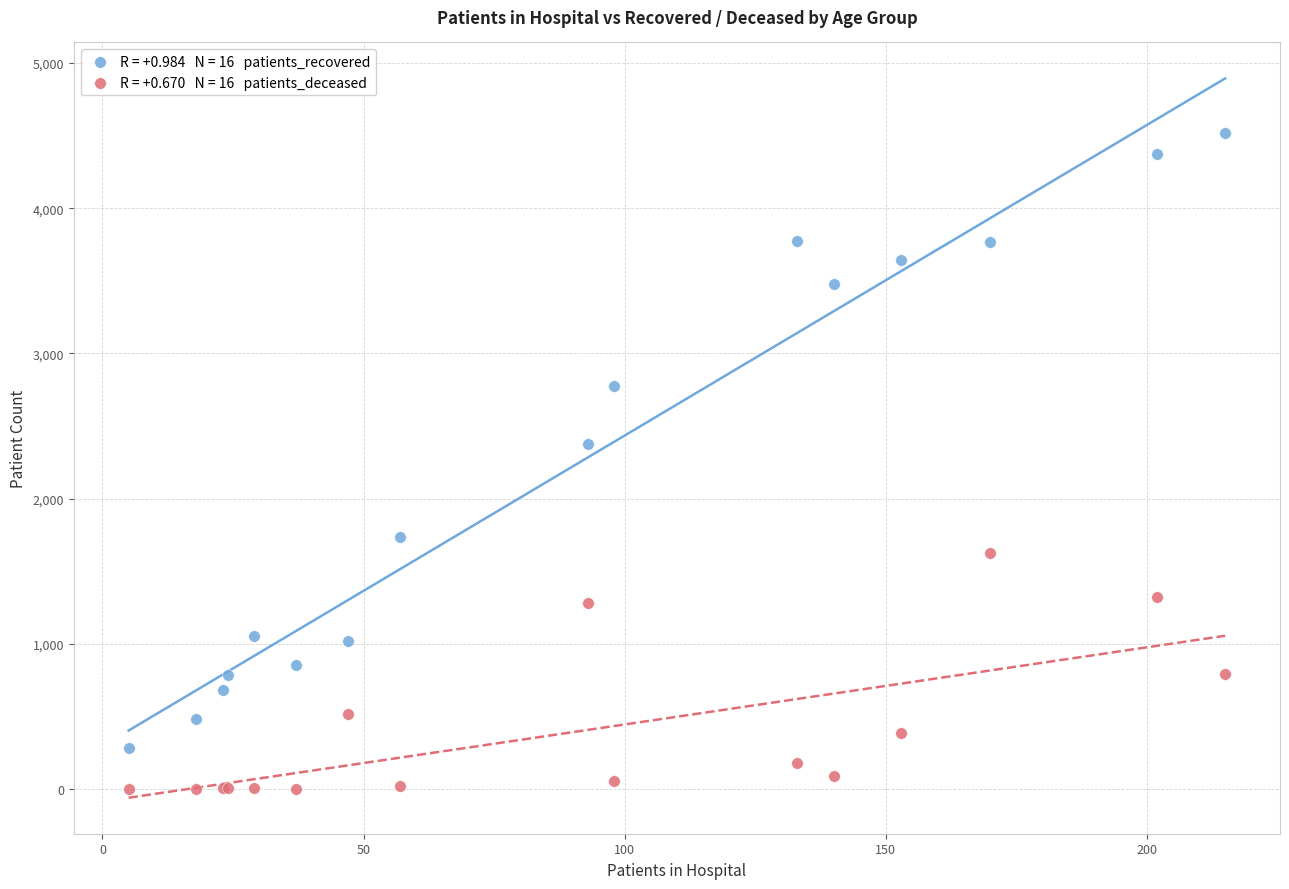

Across all series, what Y value is closest to 2260?

2377